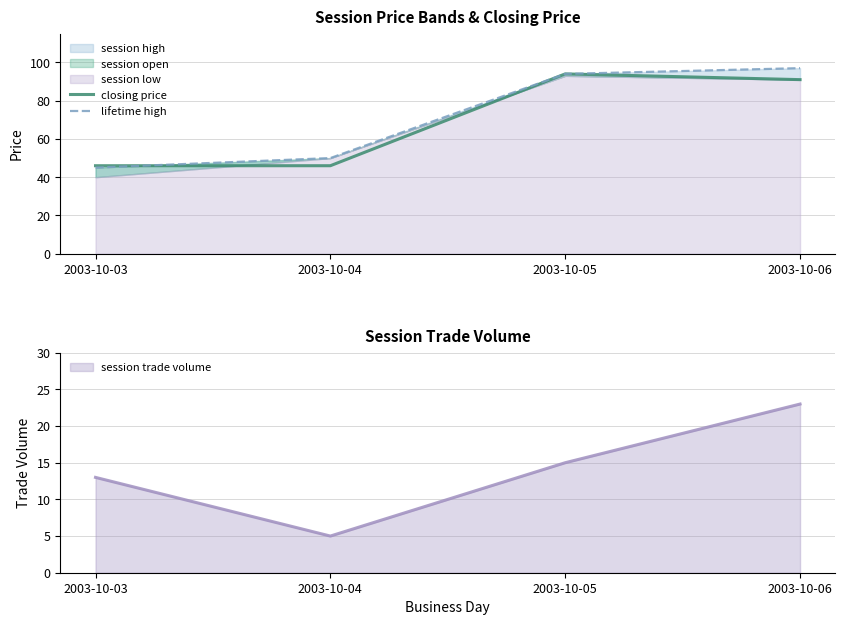

Which series has the widest spread of values?

lifetime high